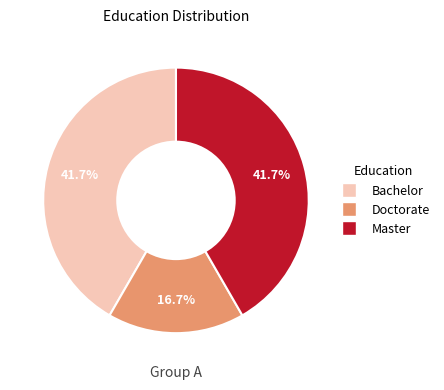

Is there any slice that represents more than half of the pie?

No